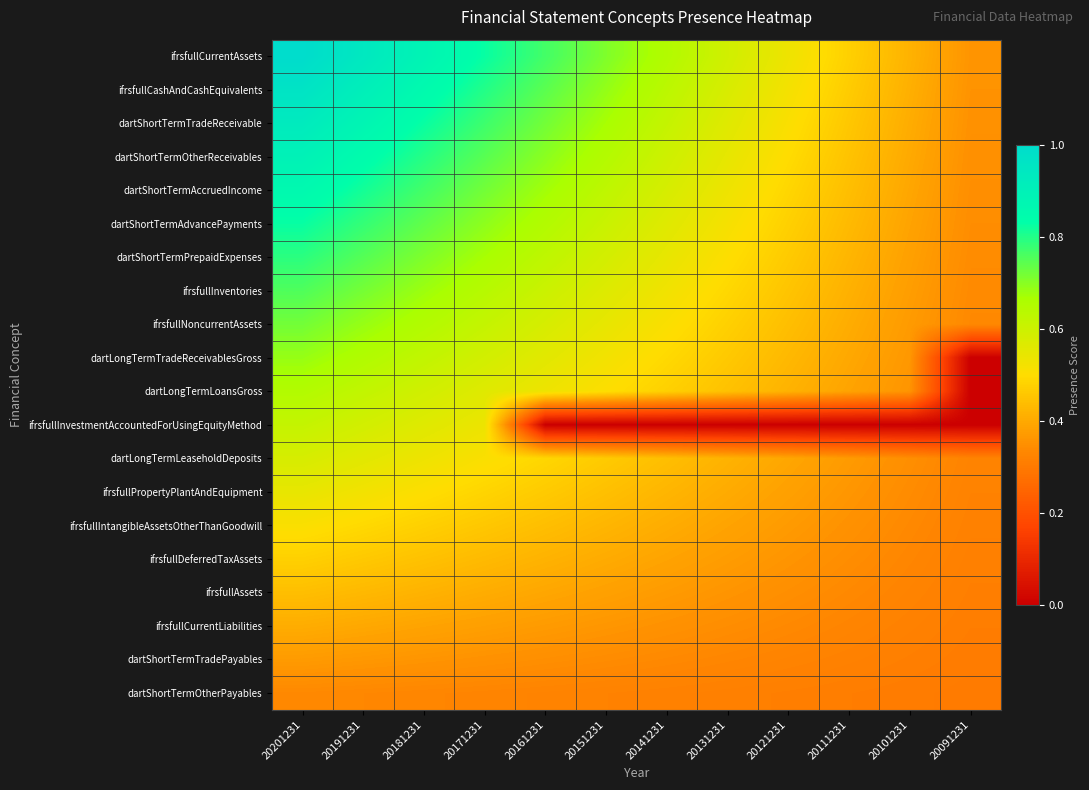

At which category is the sum across all series the highest?

20201231